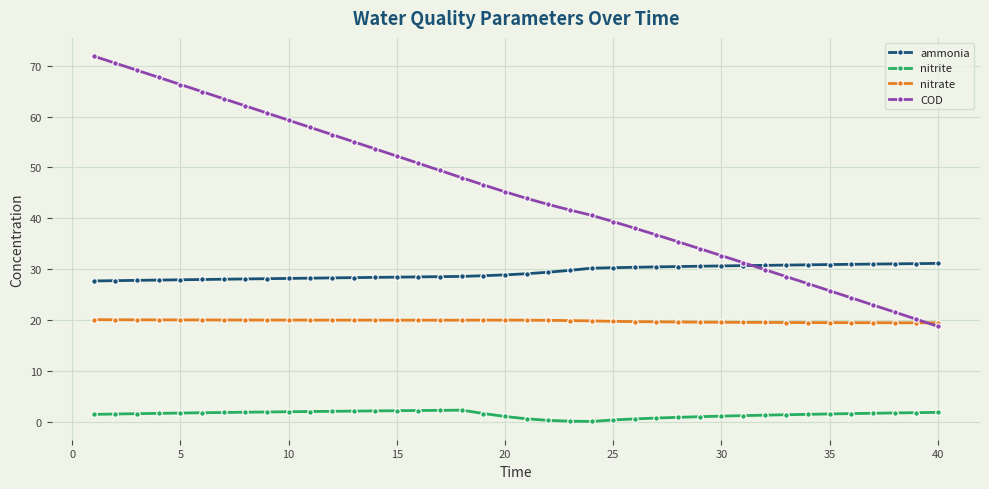

What is the minimum value for ammonia?

27.7